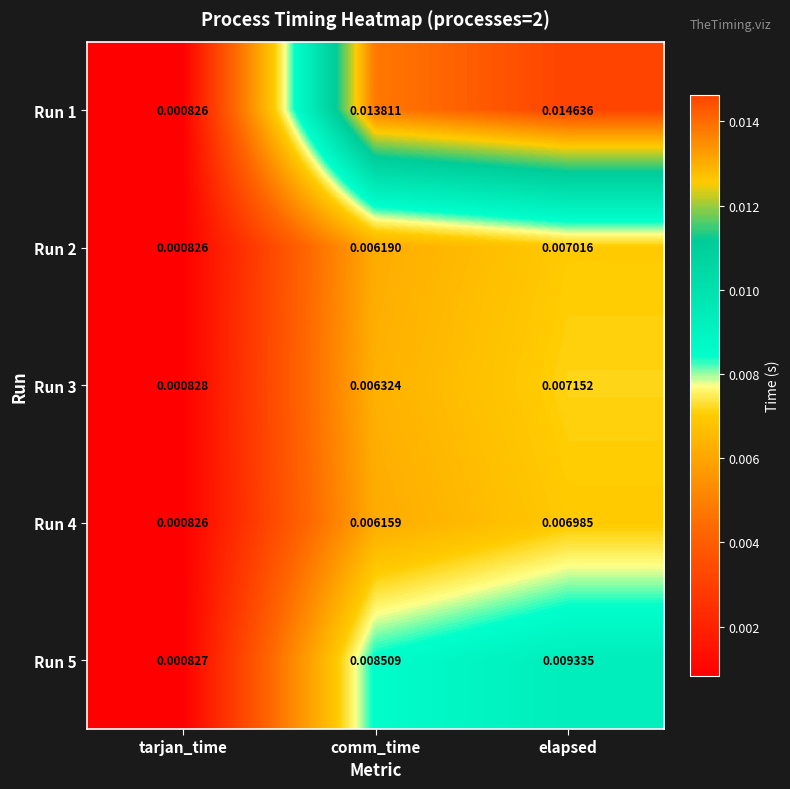

Rank the categories by Run 5 value from highest to lowest.

elapsed, comm_time, tarjan_time